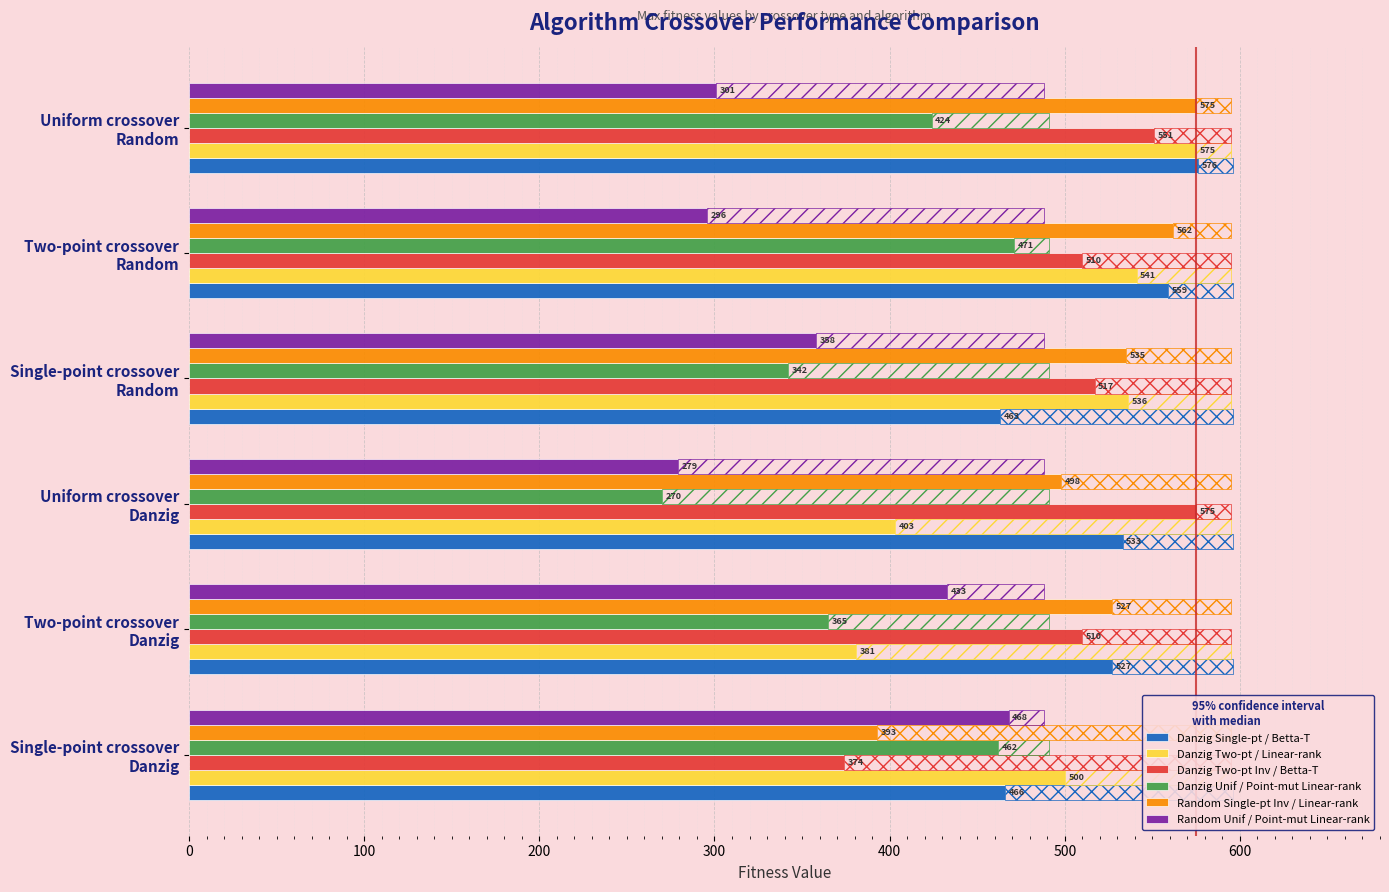

Which category has the lowest value in the Random Unif / Point-mut Linear-rank series?

Uniform crossover
Danzig